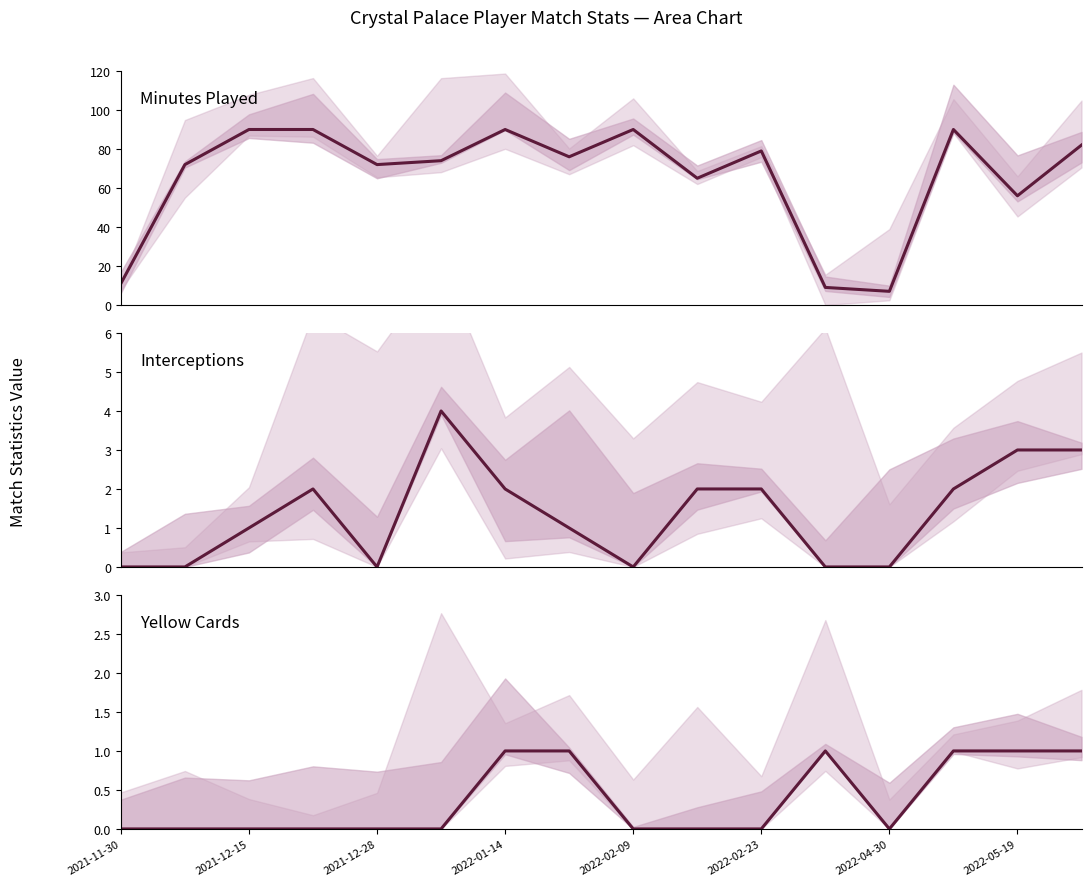

In Yellow Cards, how many points are lower than both neighbors (excluding endpoints)?

1